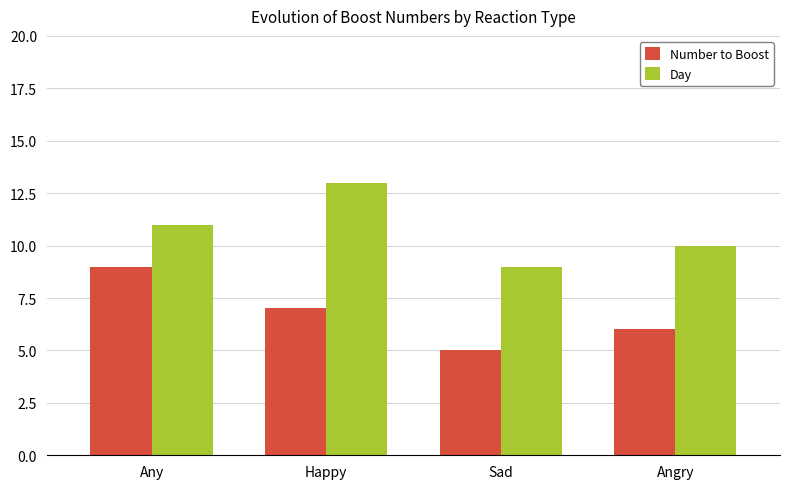

What is the label of the 4th bar from the right?

Any